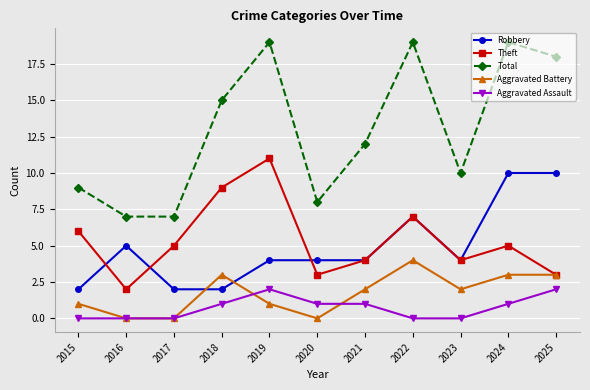

Which series has the widest spread of values?

Total